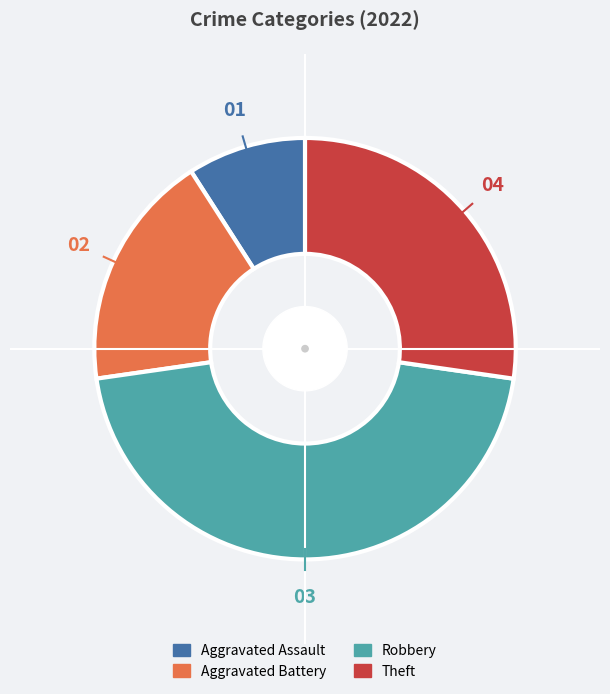

How many slices are in this pie chart?

4